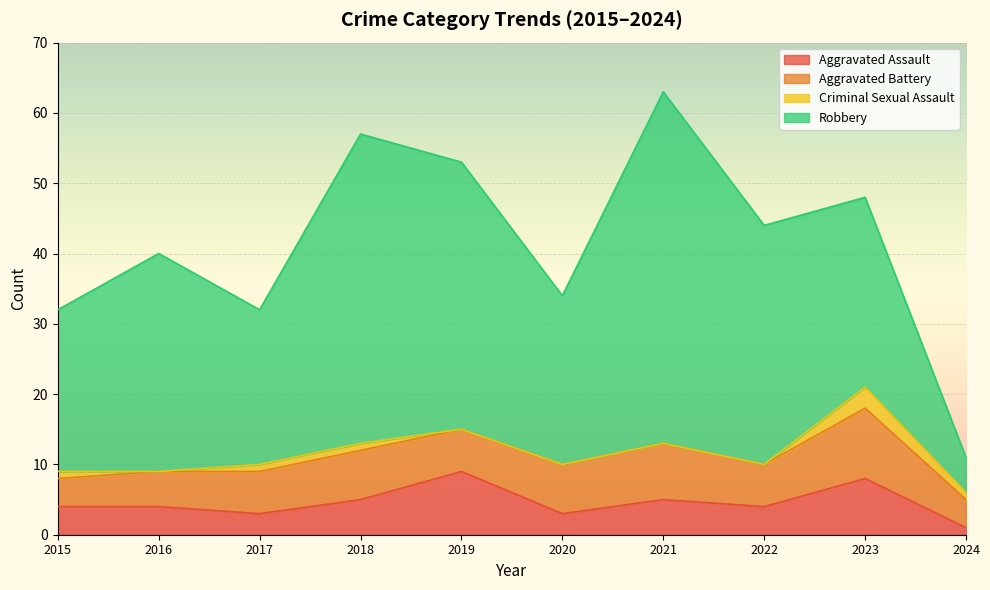

How many series are shown in this chart?

5